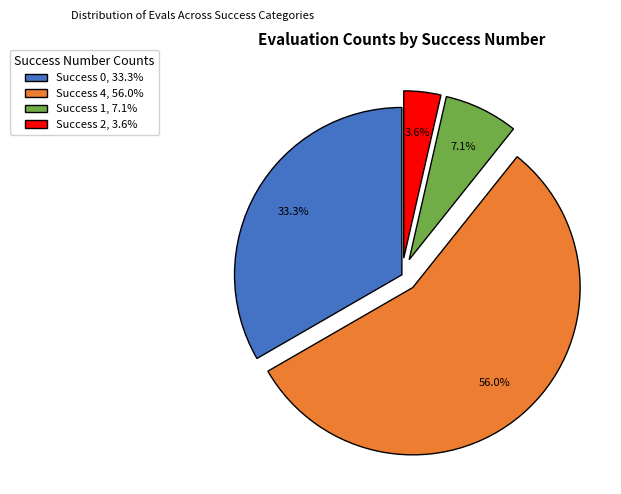

Does Success 4, 56.0% account for over 50% of the chart?

Yes